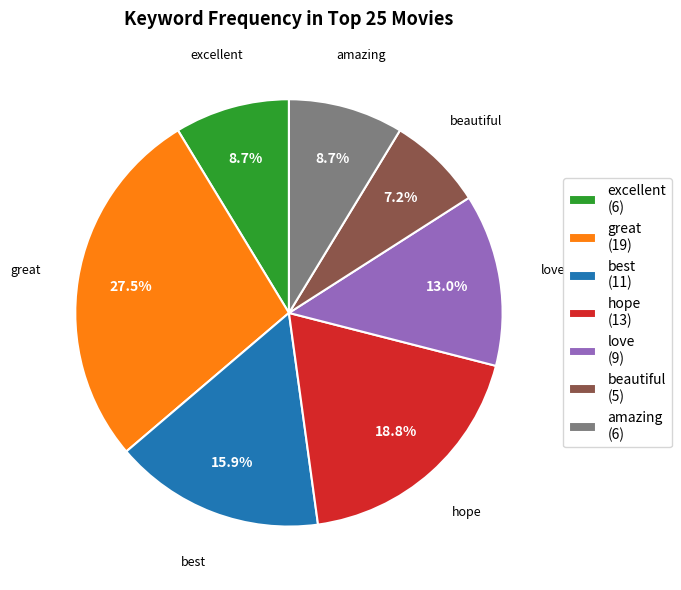

Which category has the biggest portion of the pie?

great (19)